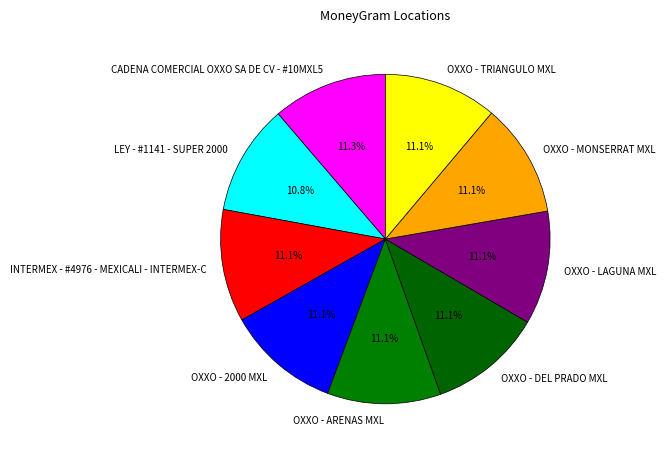

Count the number of slices in the pie.

9